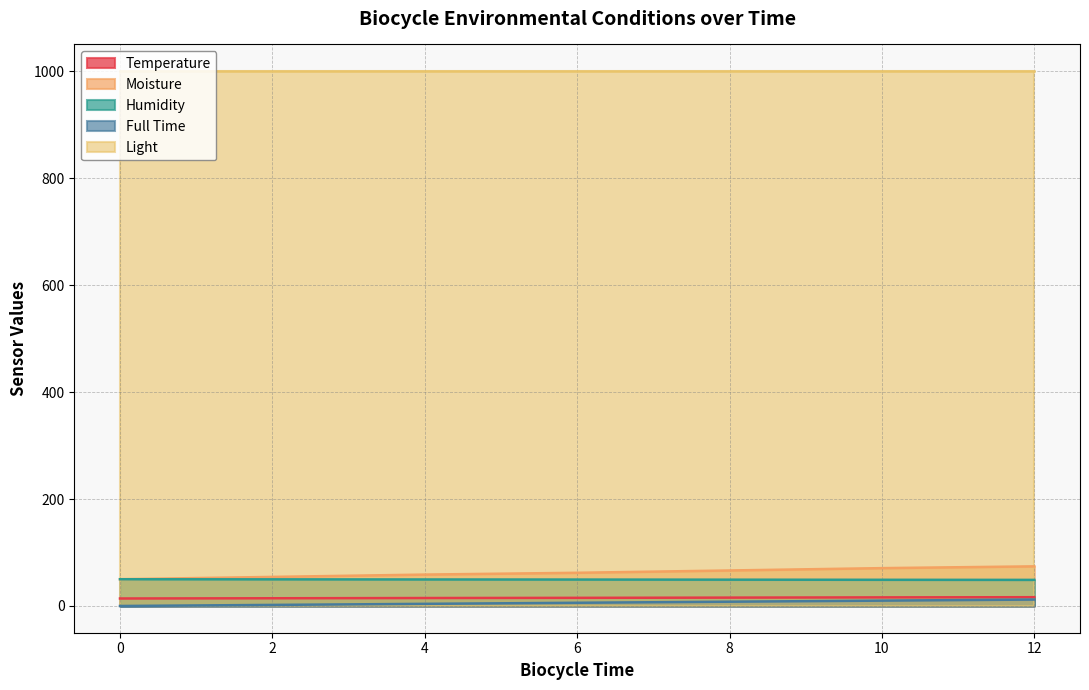

At which category is the sum across all series the highest?

12